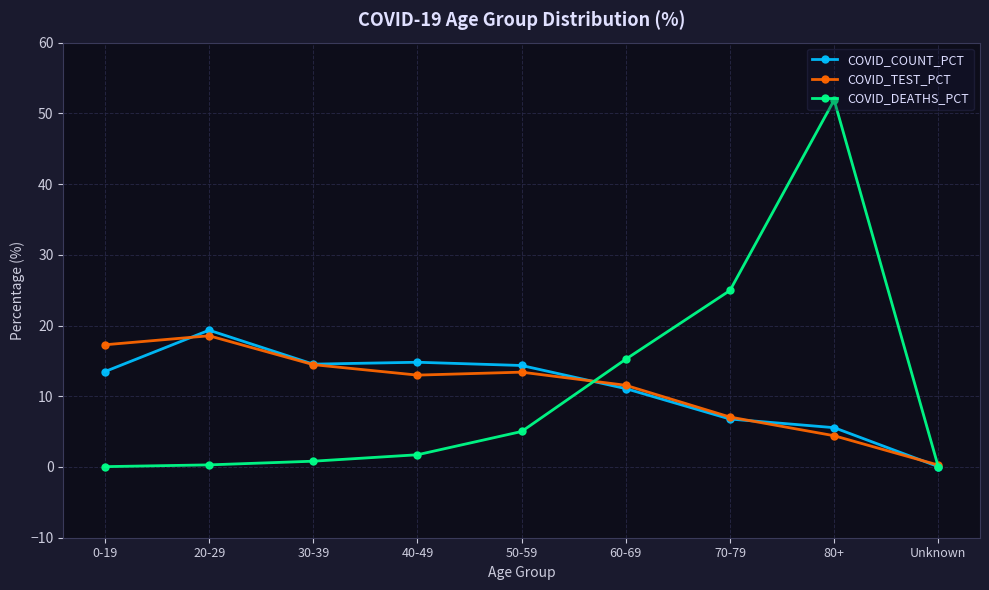

What is the value of the COVID_TEST_PCT point at the 2nd from the left?

18.6